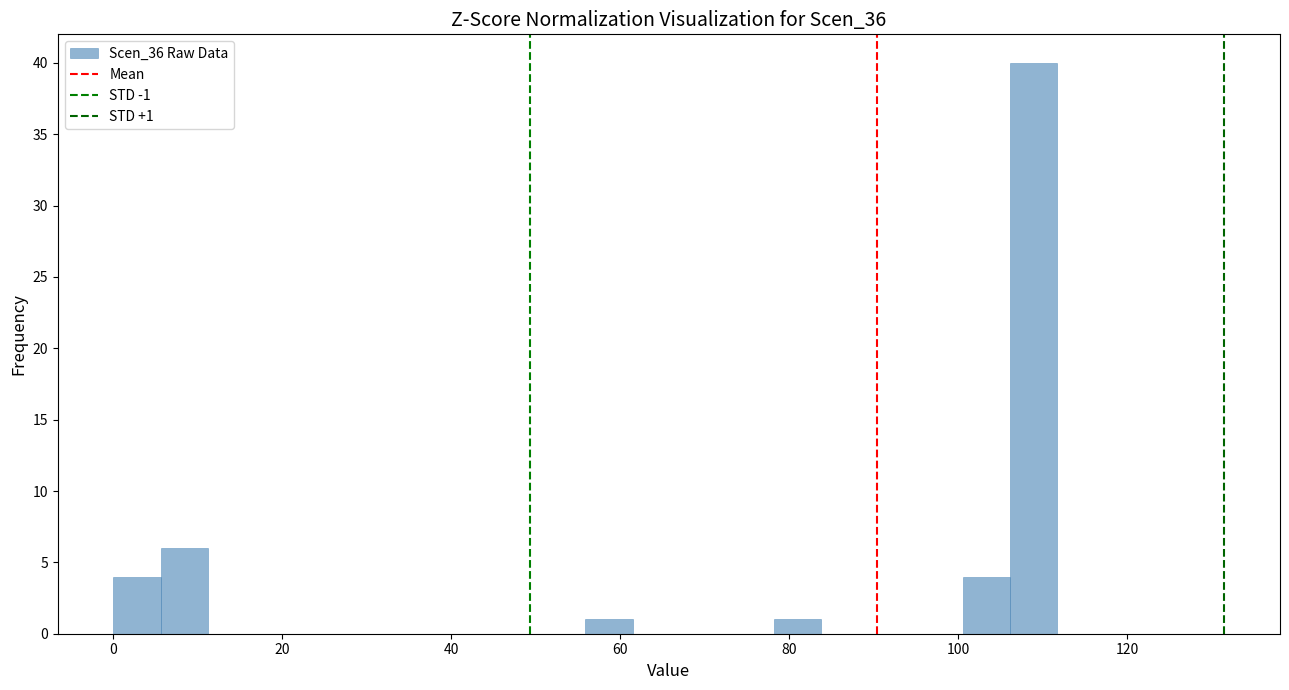

Around what value on the x-axis is the tallest bar? Give the approximate position of its centre, as read against the axis.

108